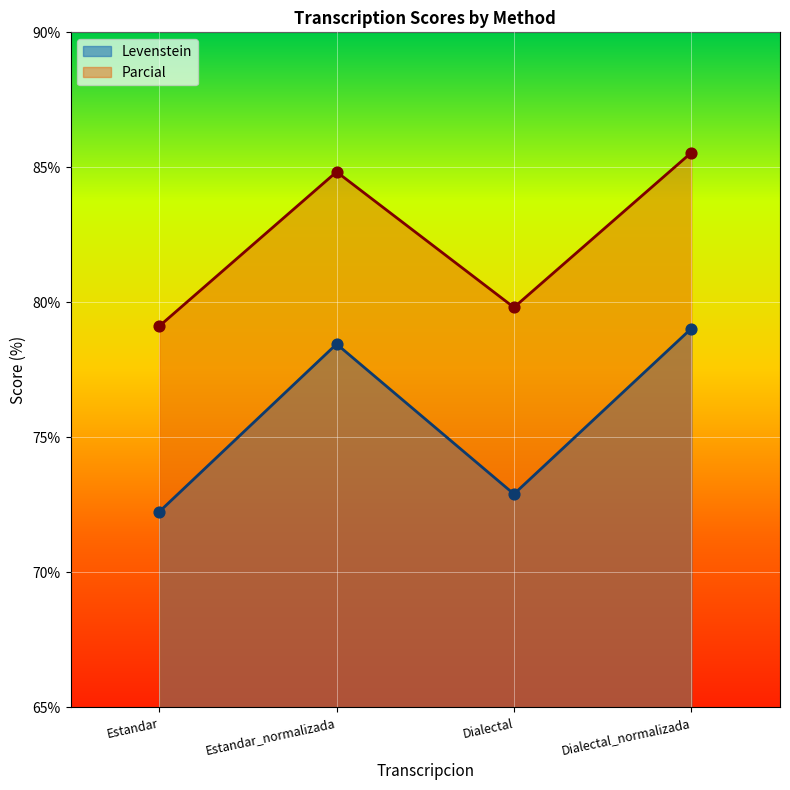

What are all the series names shown in the legend?

Levenstein, Parcial